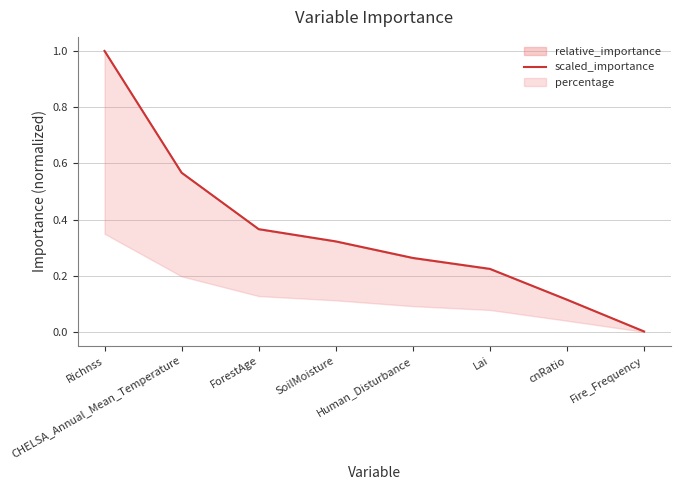

What is the label of the 5th point from the left?

Human_Disturbance